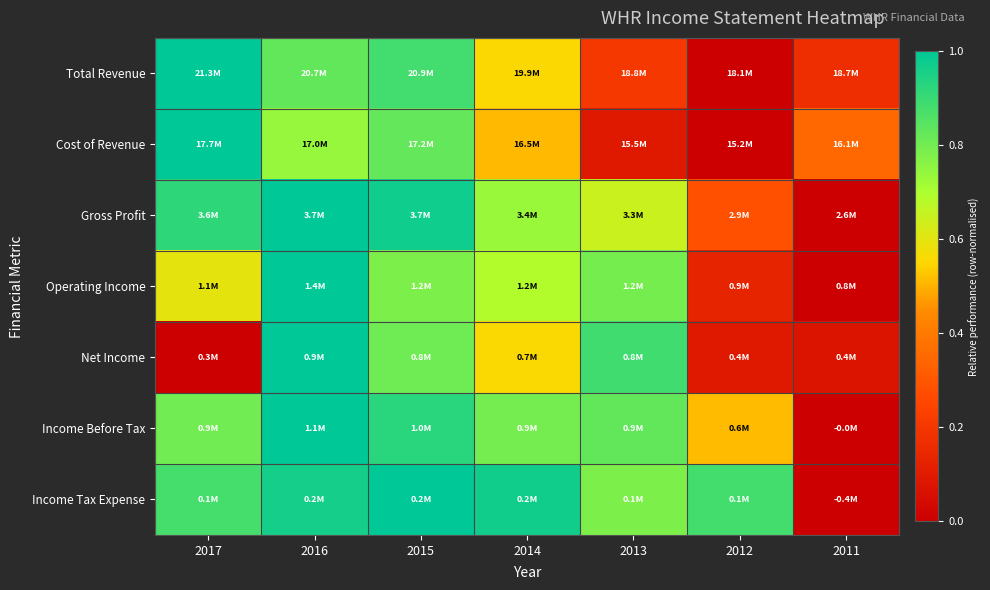

Which series has the largest range (max minus min)?

Total Revenue